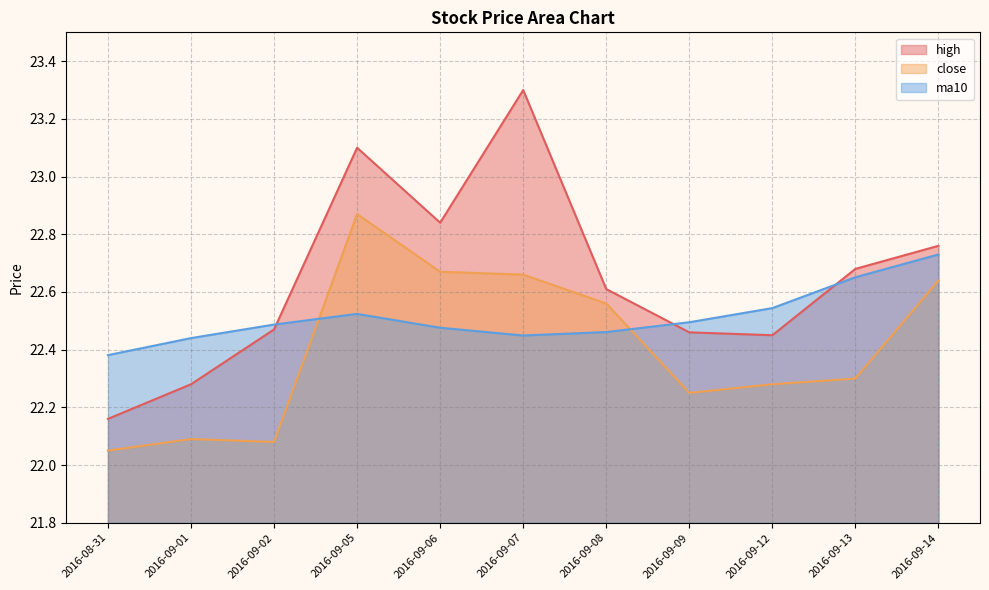

What is the difference between the highest and lowest values at 2016-09-01?

0.4